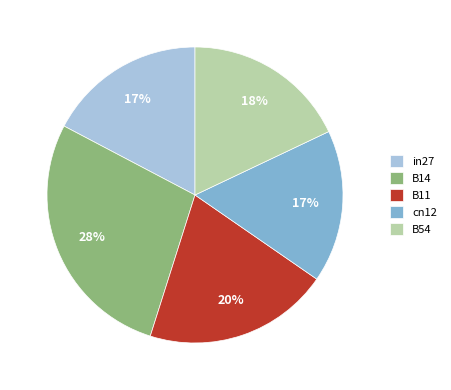

Which has a higher value, B11 or in27?

B11